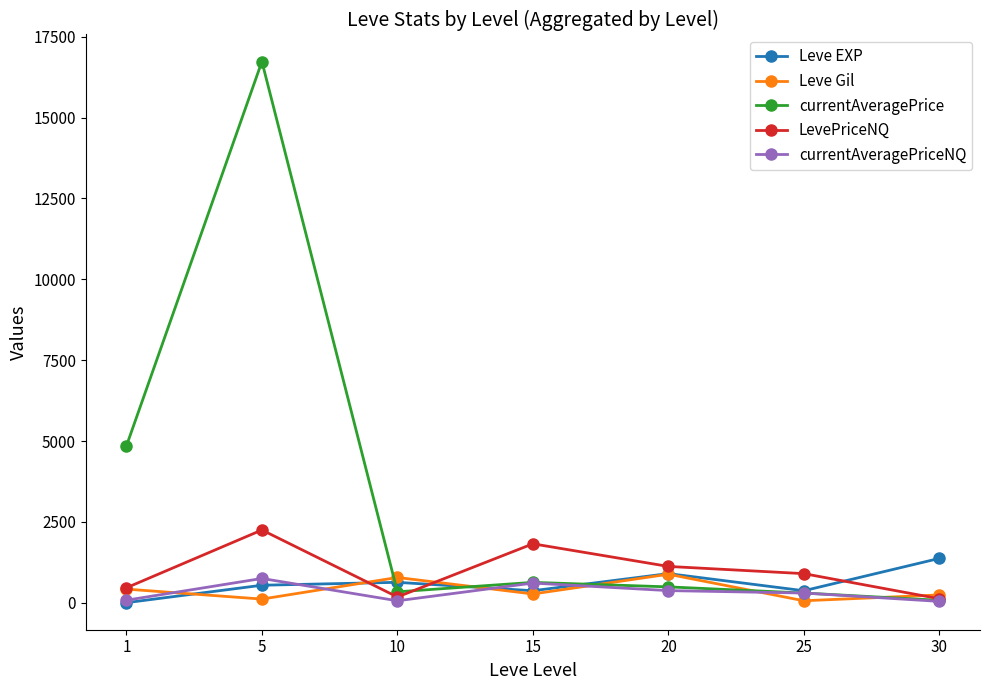

True or false: Leve EXP and LevePriceNQ intersect in this chart.

True